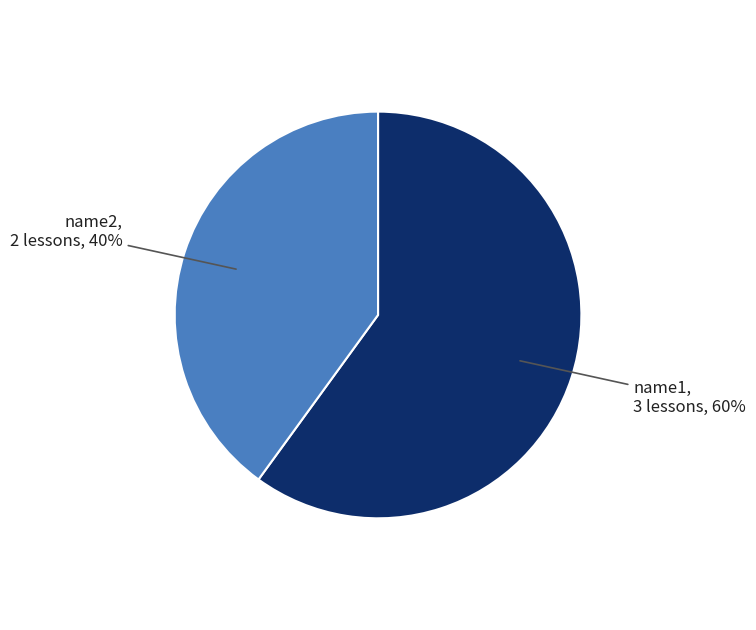

Do name1 and name2 together represent more than half of the pie?

Yes